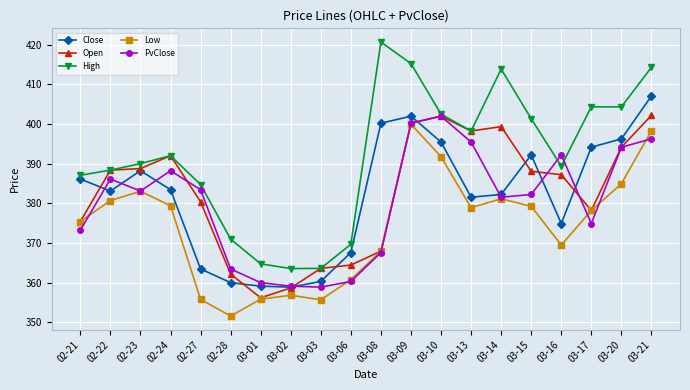

Between 03-02 and 03-20, which series saw the biggest shift?

High